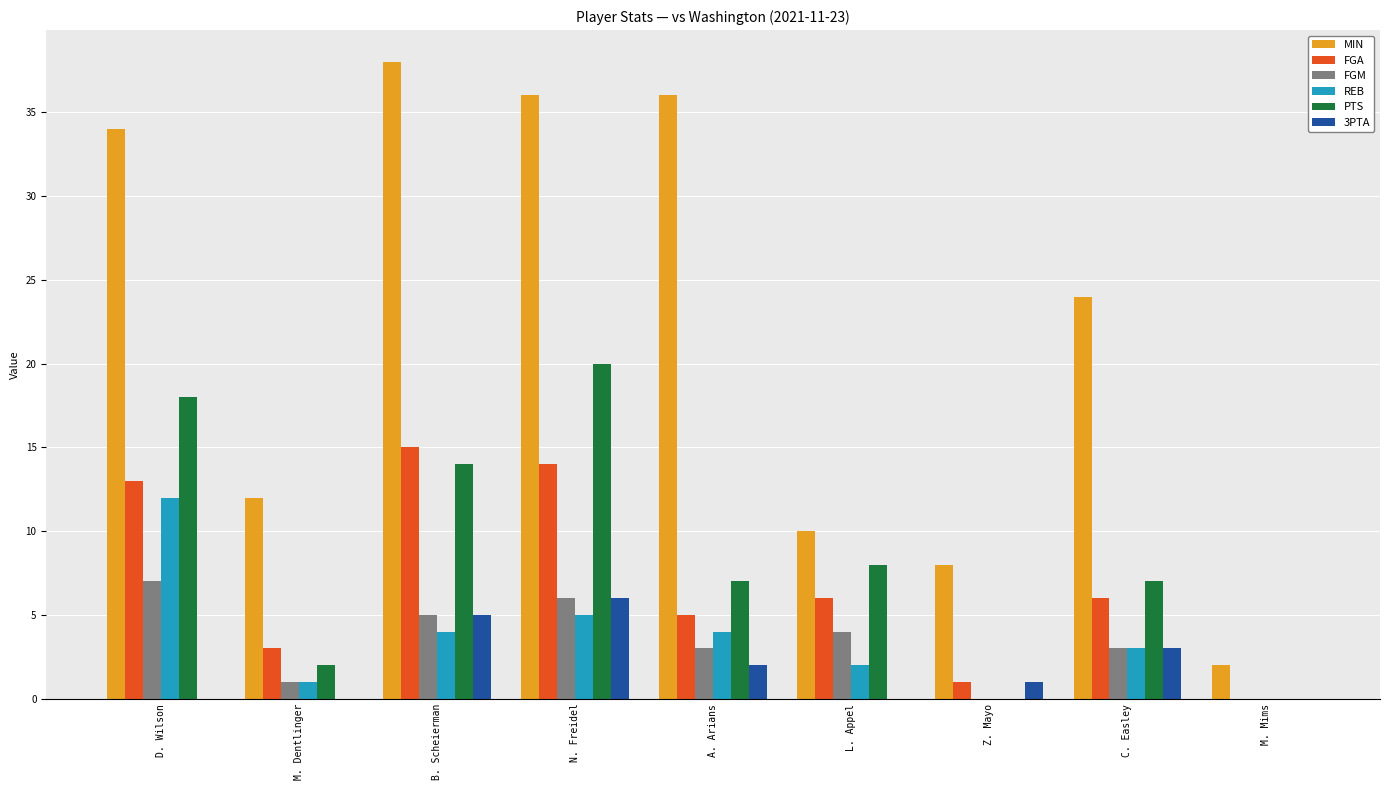

What is the total value across all series at C. Easley?

46